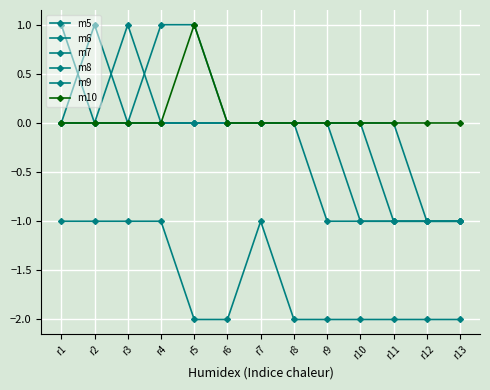

The m7 series shows 0 at r6. True or false?

True